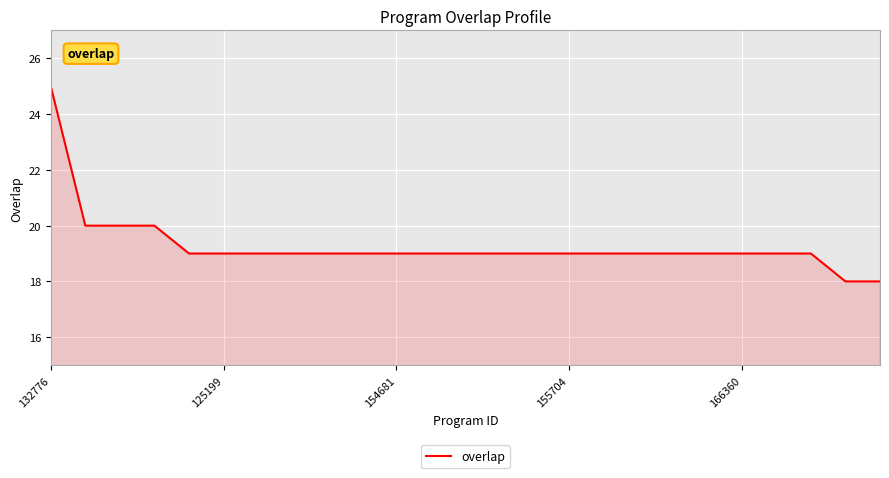

What is the difference between the maximum and minimum values?

7